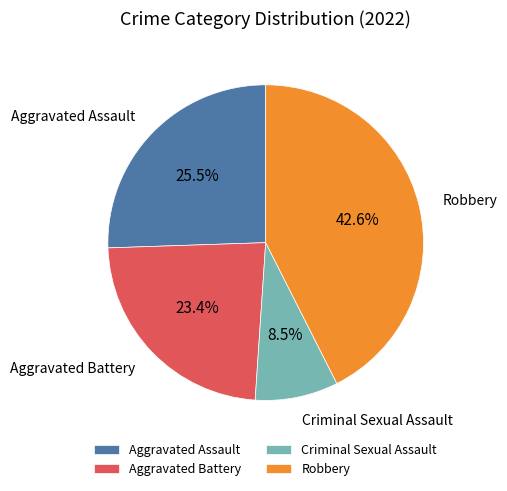

How many segments does this pie chart have?

4